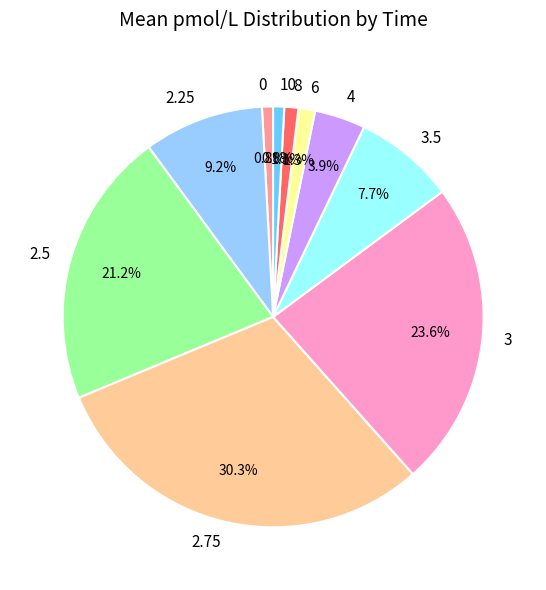

What percentage is NOT represented by 2.75?

69.7%